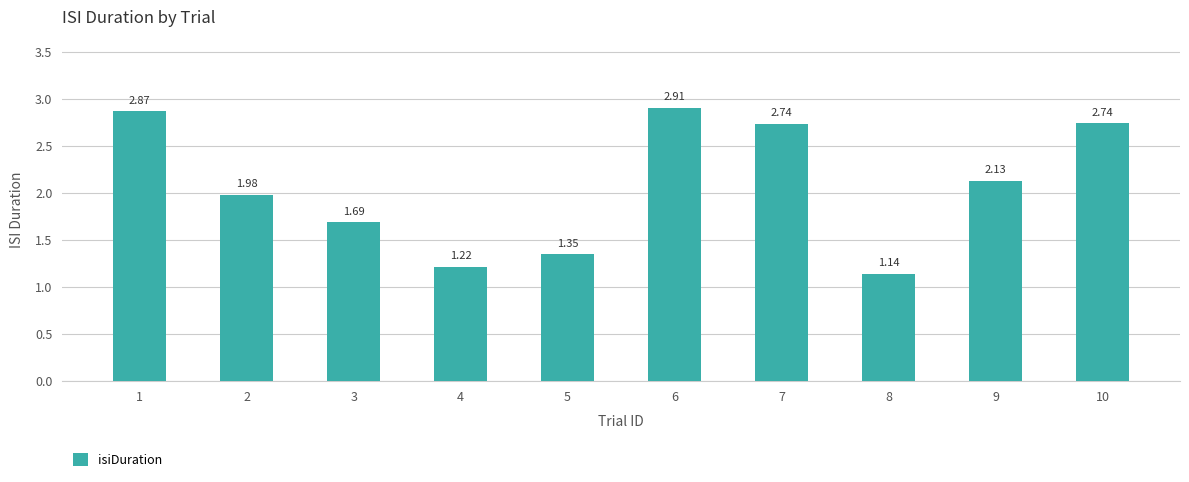

Count the number of data series in this chart.

1